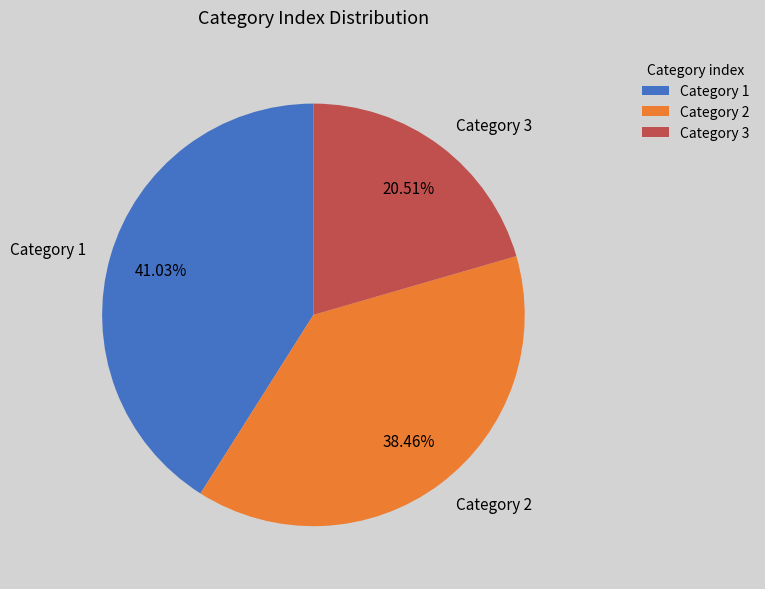

Do Category 3 and Category 2 together represent more than half of the pie?

Yes